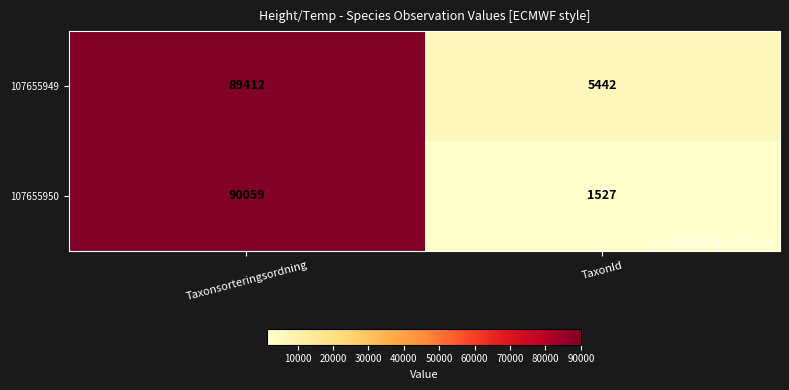

Reading left to right, transcribe all the data shown in this chart.

107655949: 89412	5442
107655950: 90059	1527